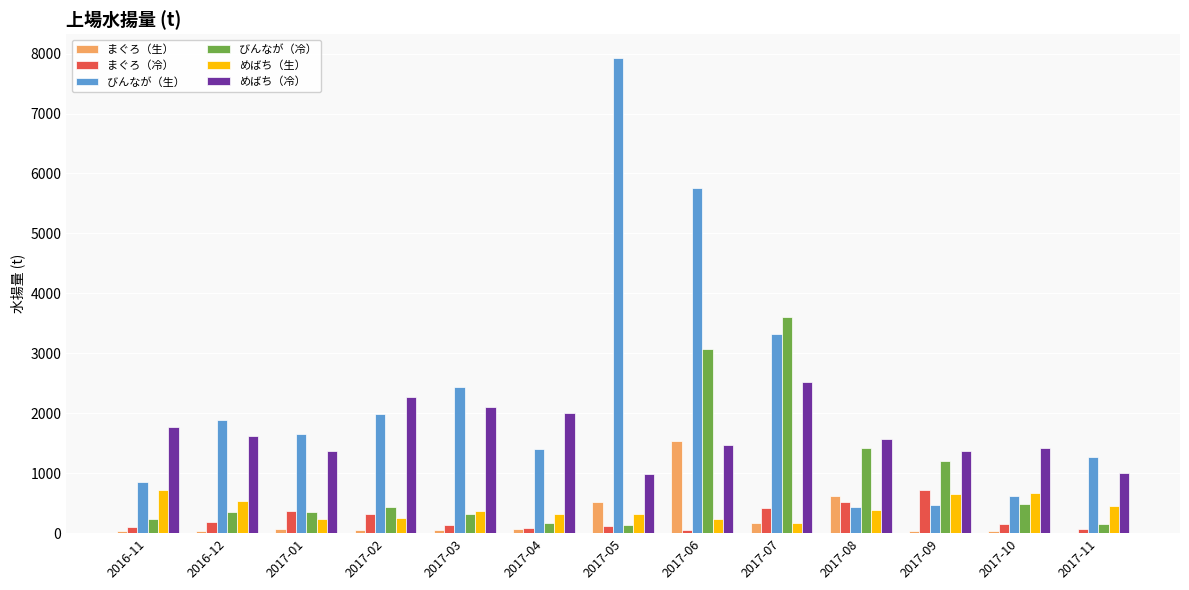

Between 2017-05 and 2017-06, which series saw the biggest shift?

びんなが（冷）